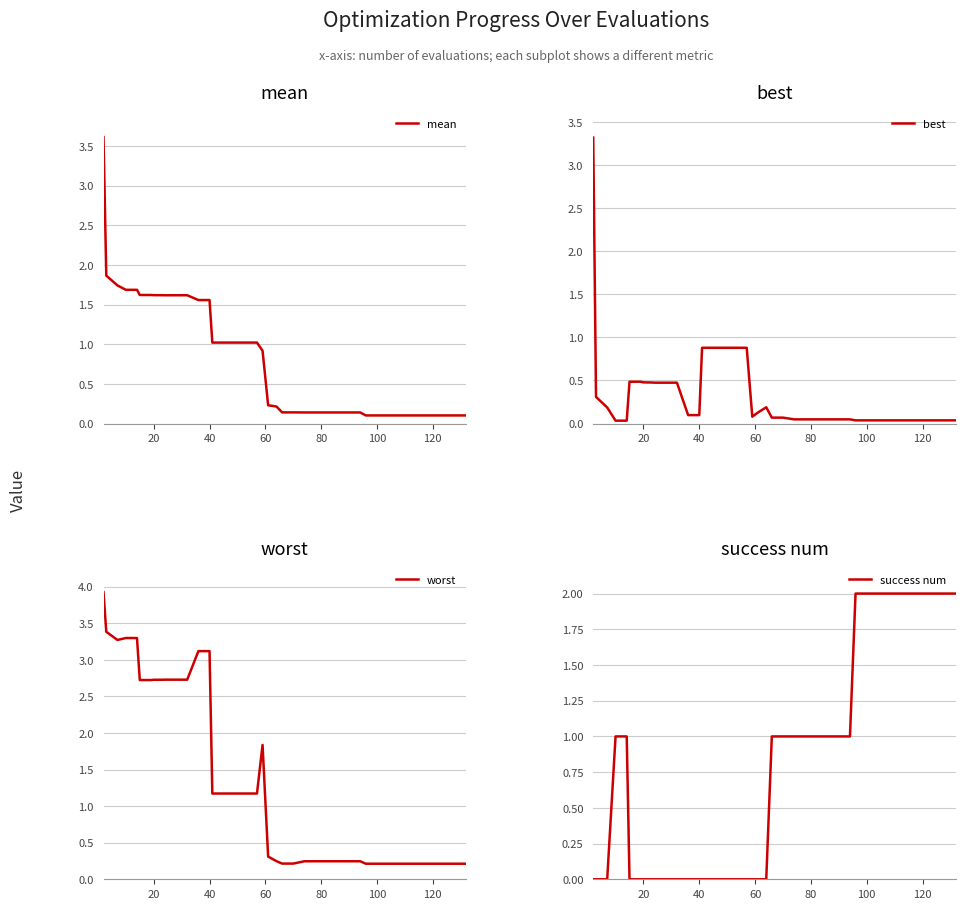

How many categories are shown in the chart?

40